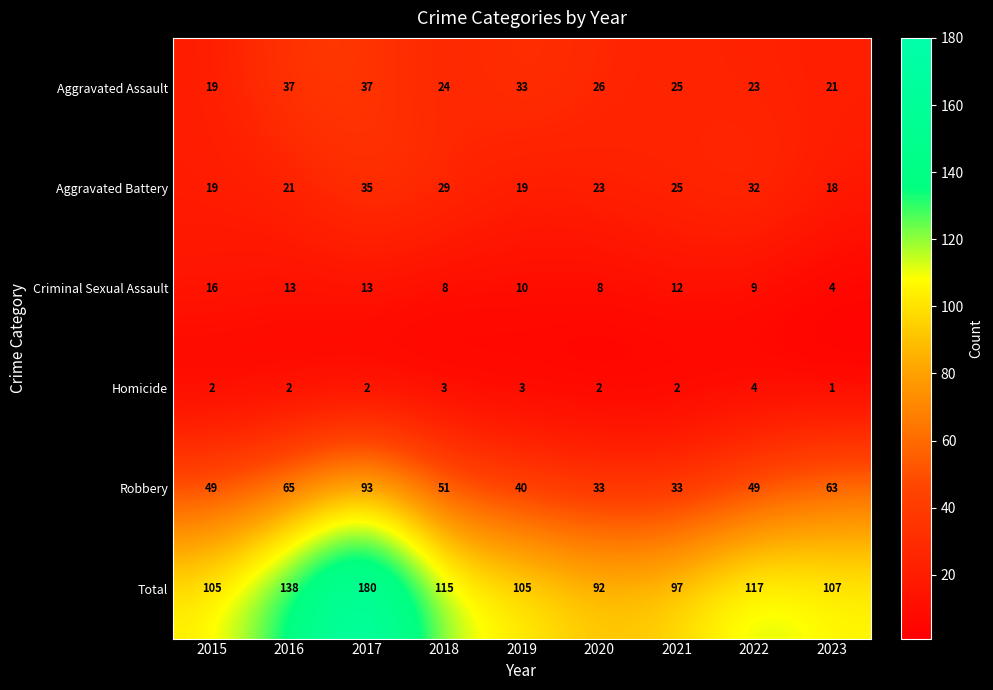

Which category has the lowest value in the Aggravated Assault series?

2015